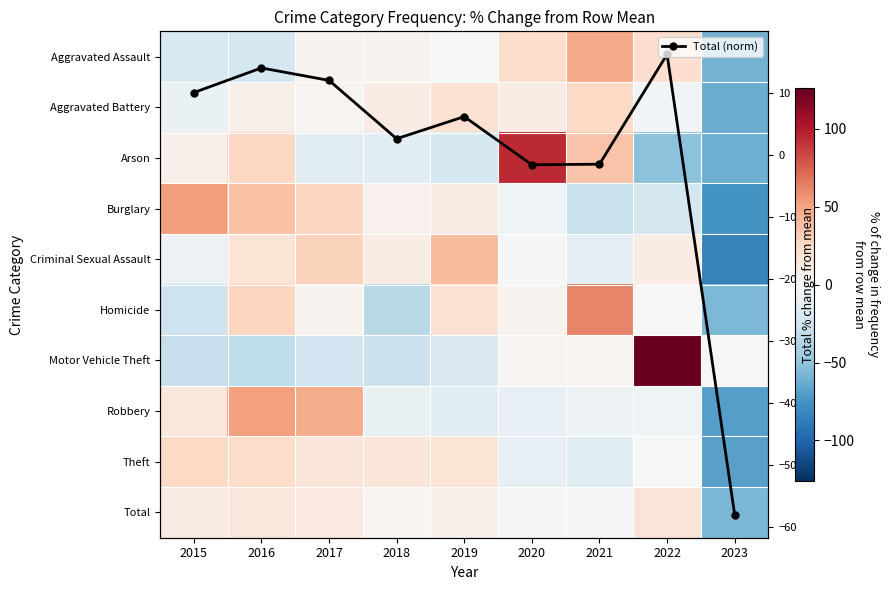

At how many categories does at least one series exceed 0?

8